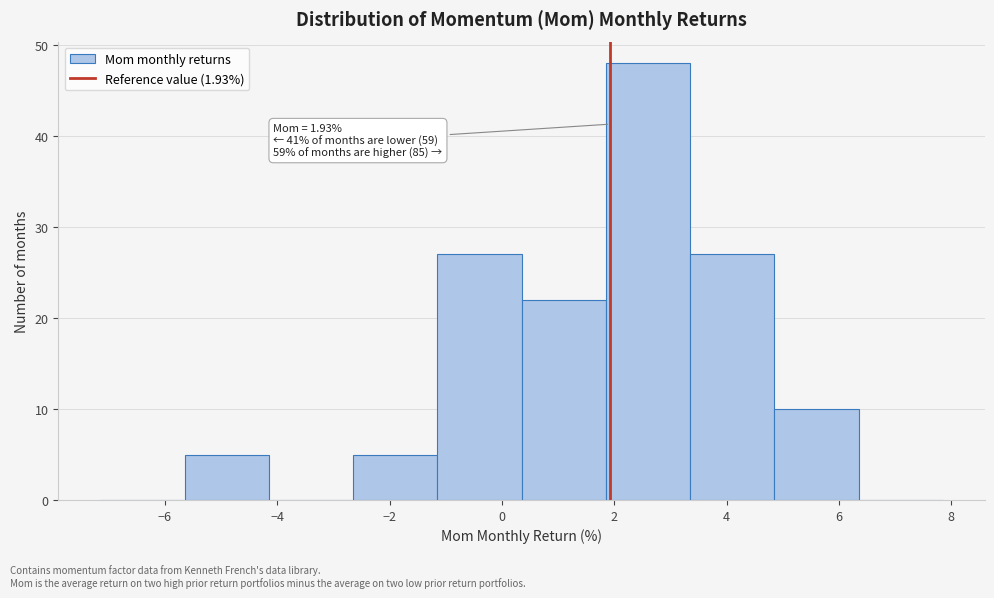

Which range on the x-axis has the tallest bar?

1.85 to 3.35